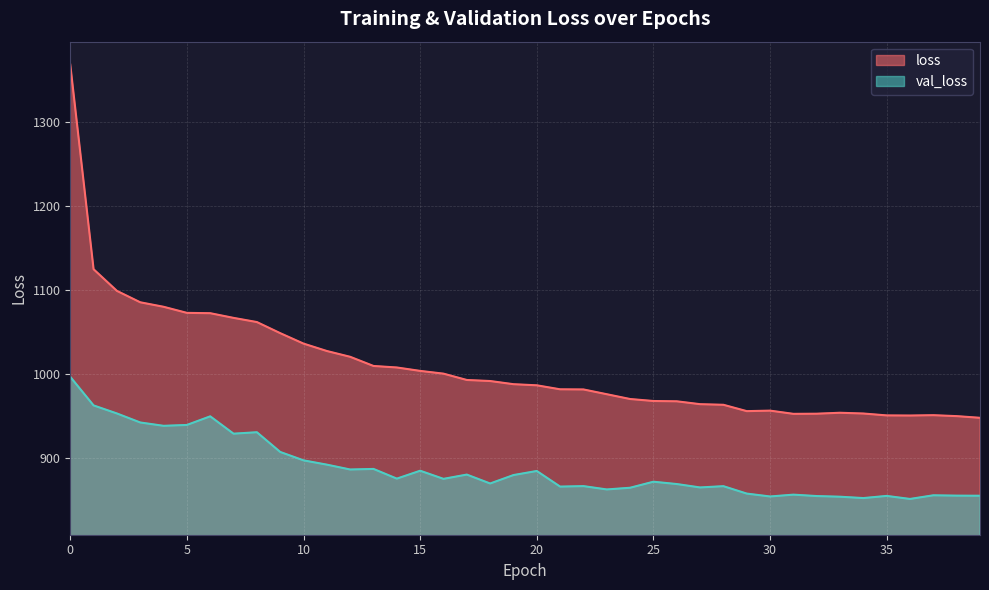

How many lines are shown in the chart?

2